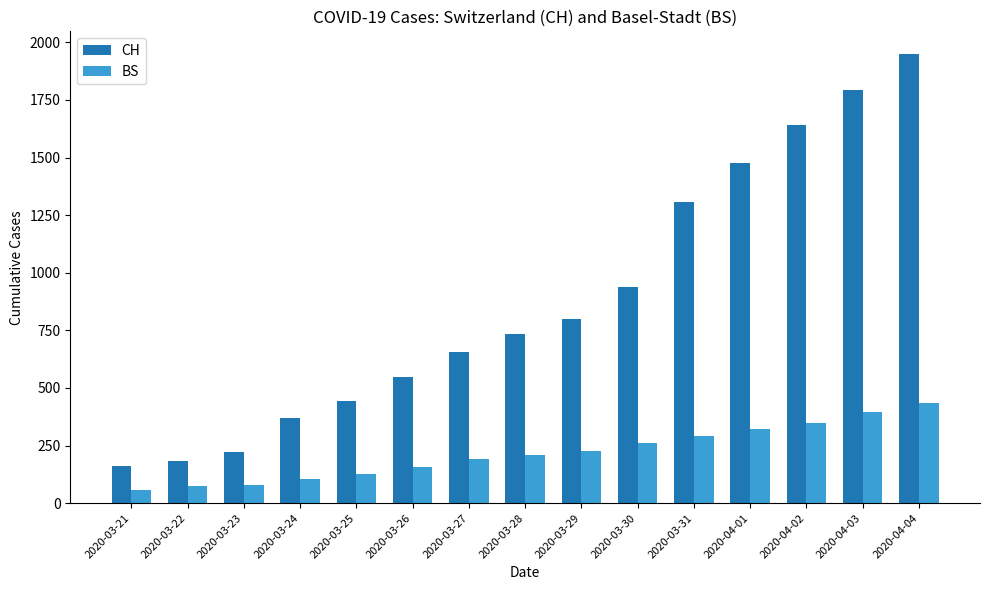

What is the smallest value displayed?

57